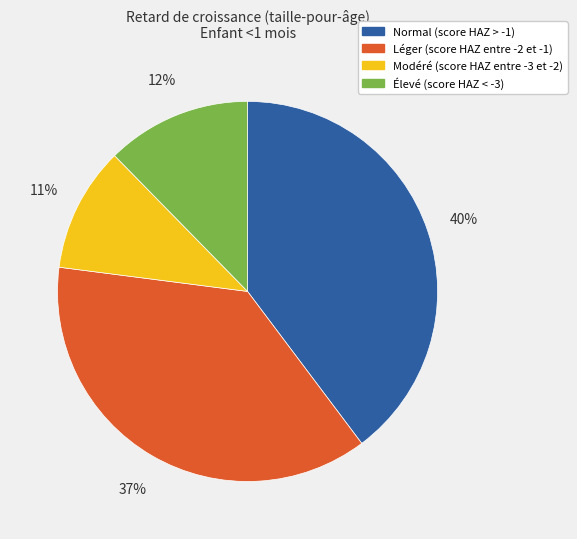

How many slices are in this pie chart?

4